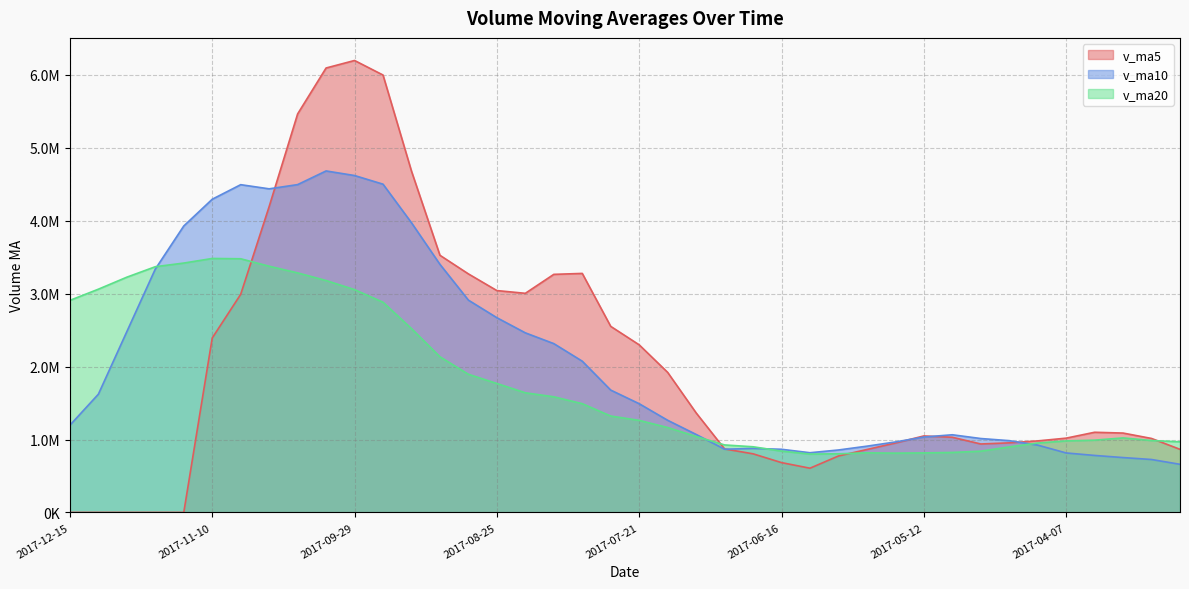

Rank the categories by v_ma5 value from highest to lowest.

2017-09-29, 2017-10-13, 2017-09-22, 2017-10-20, 2017-09-15, 2017-10-27, 2017-09-08, 2017-08-04, 2017-09-01, 2017-08-11, 2017-08-25, 2017-08-18, 2017-11-03, 2017-07-28, 2017-11-10, 2017-07-21, 2017-07-14, 2017-07-07, 2017-03-31, 2017-03-24, 2017-05-12, 2017-05-05, 2017-04-07, 2017-03-17, 2017-04-14, 2017-04-21, 2017-05-19, 2017-04-28, 2017-06-30, 2017-03-10, 2017-05-26, 2017-06-23, 2017-06-02, 2017-06-16, 2017-06-09, 2017-12-15, 2017-12-08, 2017-12-01, 2017-11-24, 2017-11-17